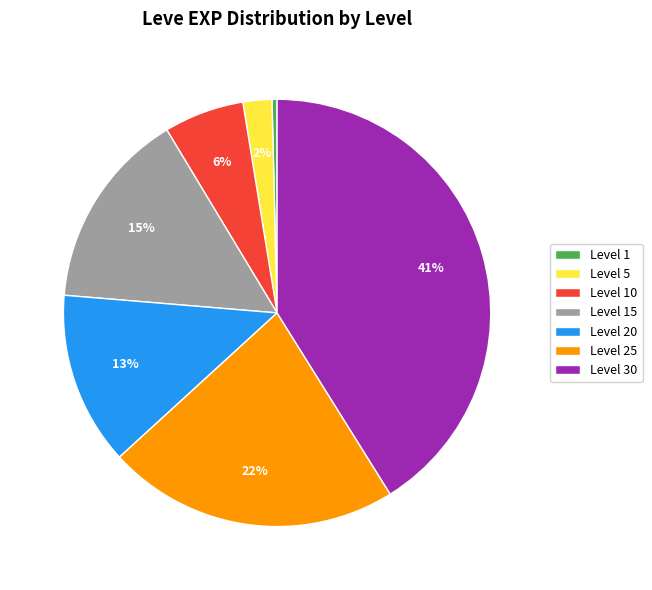

To the nearest percent, what is the difference between the Level 30 and Level 5 slice percentages?

39%